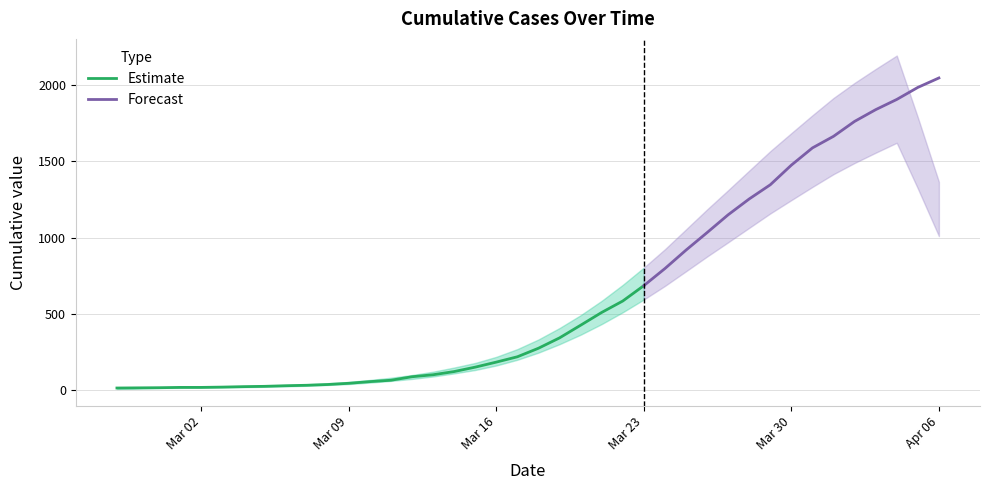

List the labels in order of value, smallest first.

2020-02-27, 2020-02-28, 2020-02-29, 2020-03-01, 2020-03-02, 2020-03-03, 2020-03-04, 2020-03-05, 2020-03-06, 2020-03-07, 2020-03-08, 2020-03-09, 2020-03-10, 2020-03-11, 2020-03-12, 2020-03-13, 2020-03-14, 2020-03-15, 2020-03-16, 2020-03-17, 2020-03-18, 2020-03-19, 2020-03-20, 2020-03-21, 2020-03-22, 2020-03-23, 2020-03-24, 2020-03-25, 2020-03-26, 2020-03-27, 2020-03-28, 2020-03-29, 2020-03-30, 2020-03-31, 2020-04-01, 2020-04-02, 2020-04-03, 2020-04-04, 2020-04-05, 2020-04-06